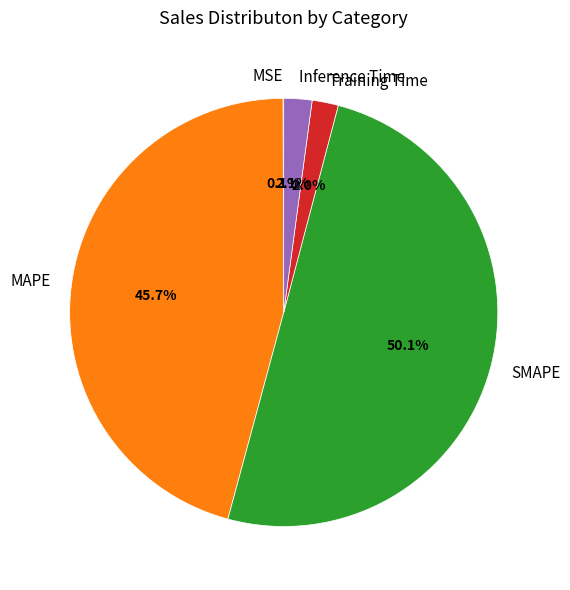

Is MAPE the majority of the pie?

No